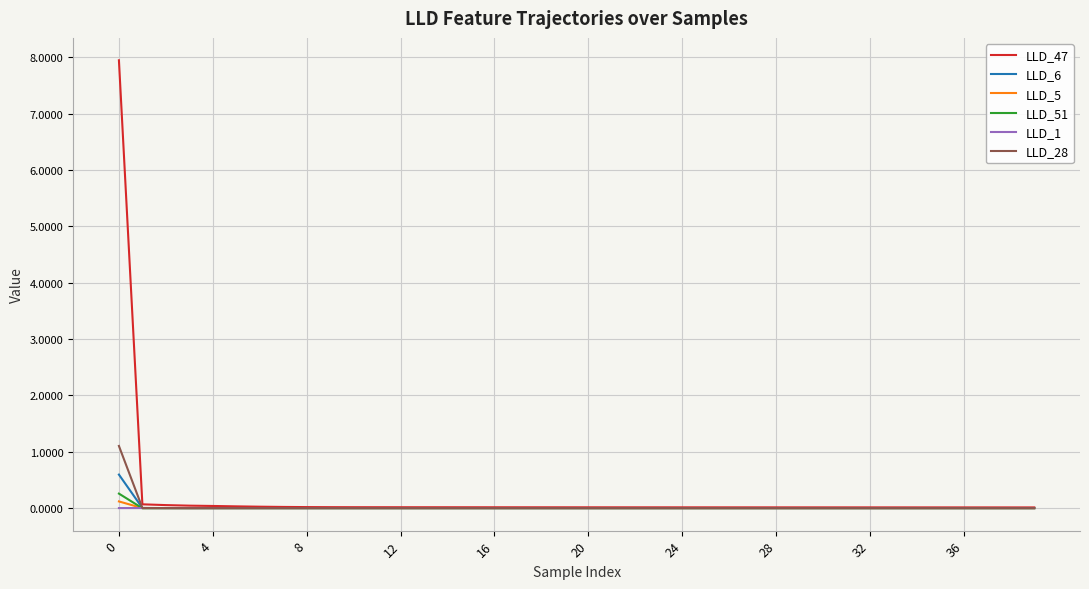

Which series has the widest spread of values?

LLD_47